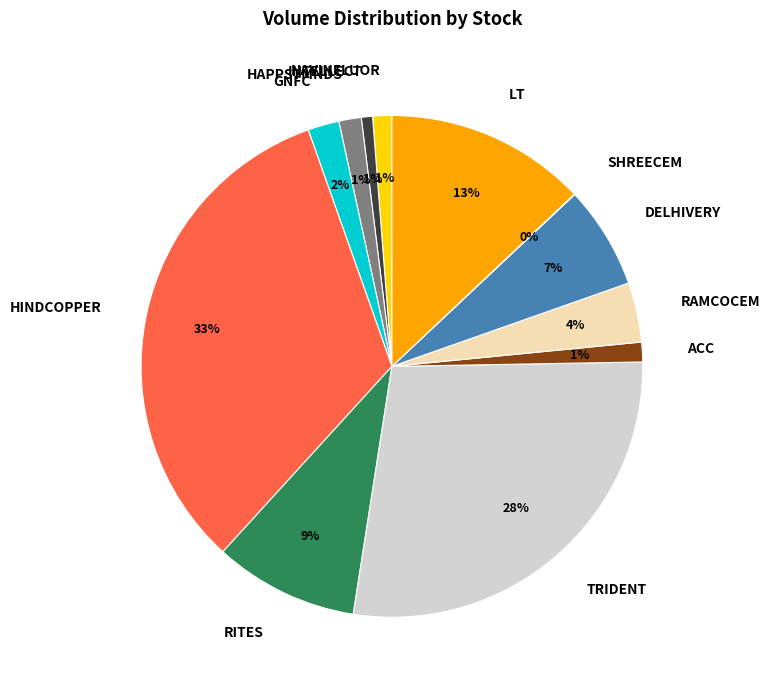

To the nearest percent, what portion does DELHIVERY represent?

7%